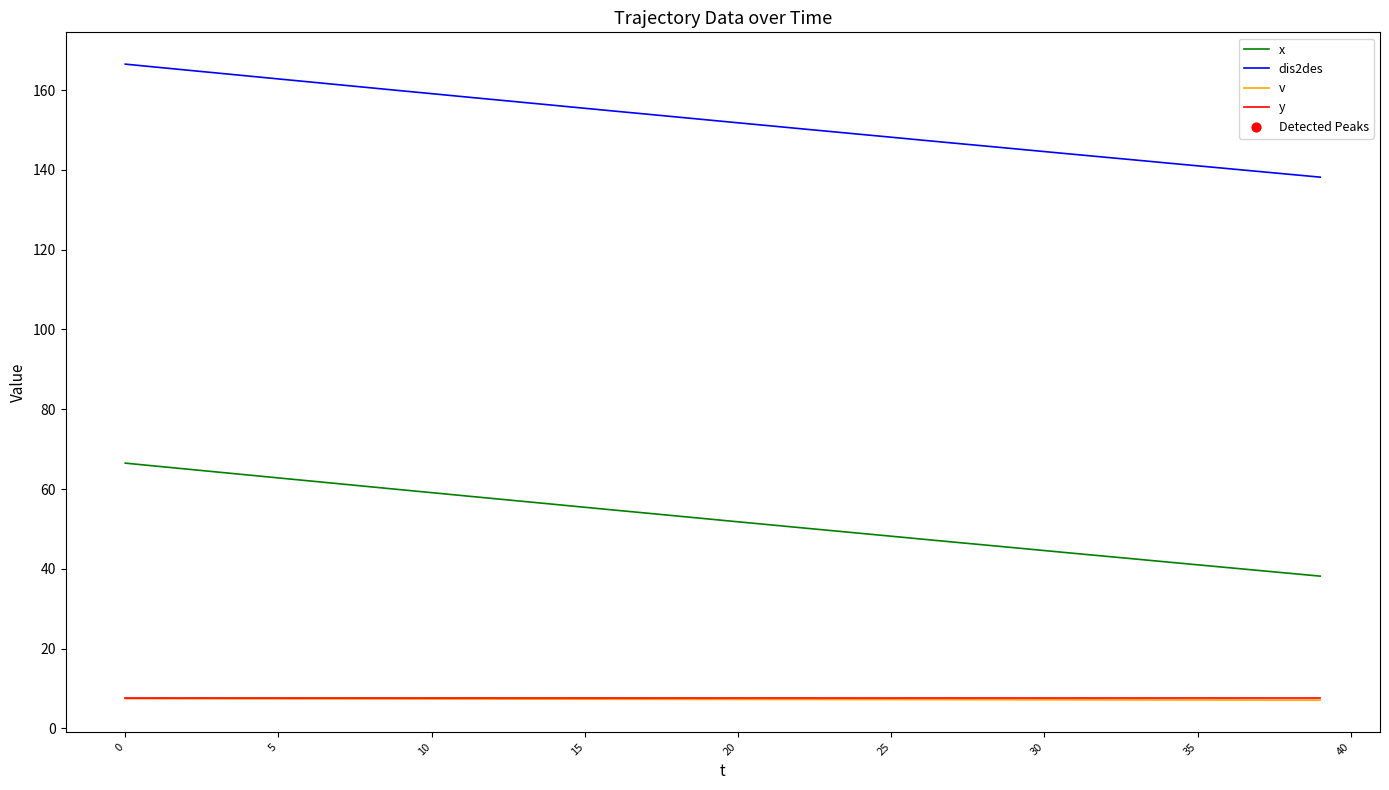

Which series has the largest total across all categories?

dis2des